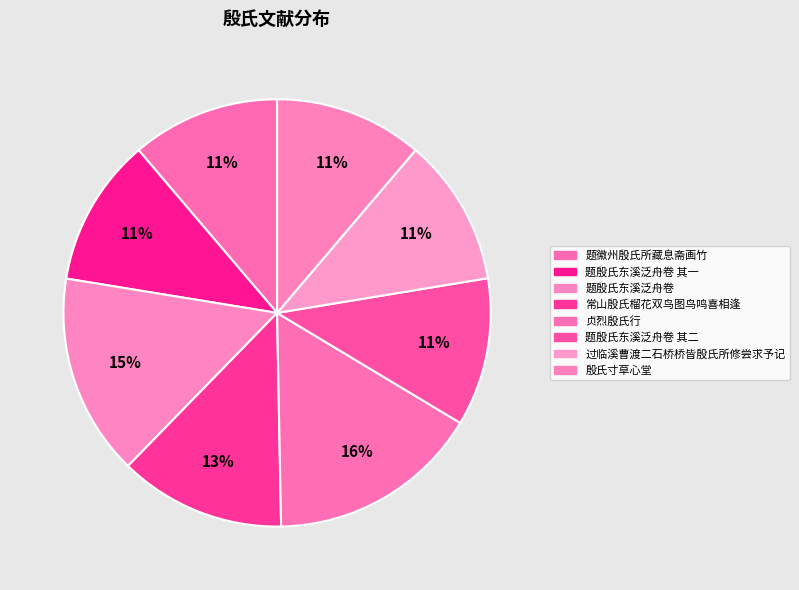

Which category has the smallest portion of the pie?

过临溪曹渡二石桥桥皆殷氏所修尝求予记